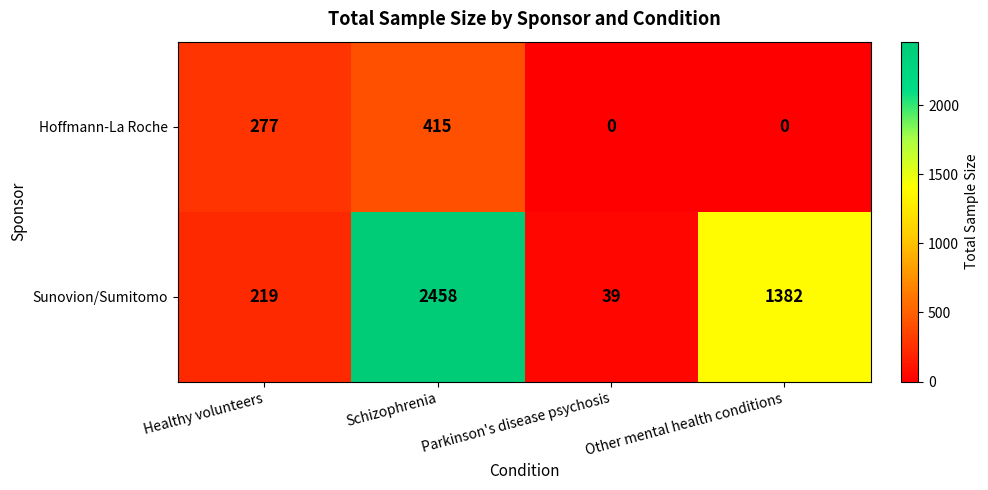

Is it true that Sunovion/Sumitomo equals 39 at Parkinson's disease psychosis?

True